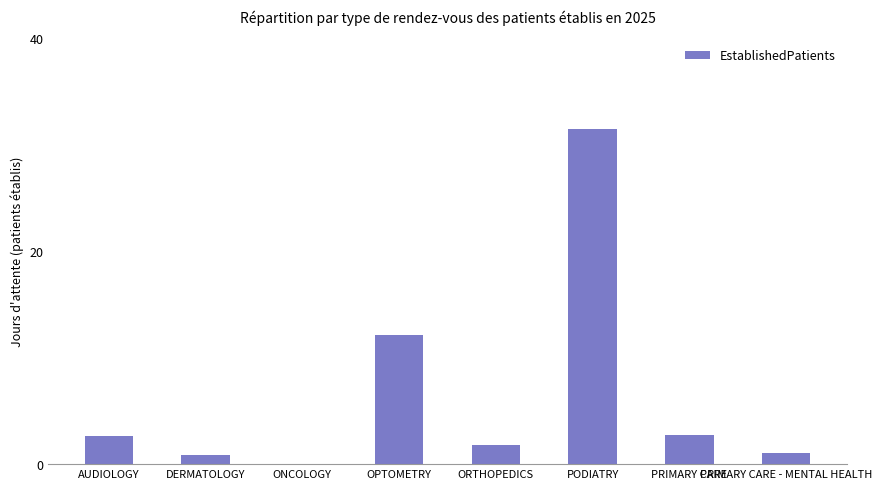

What is the change in value from AUDIOLOGY to PODIATRY?

+28.9